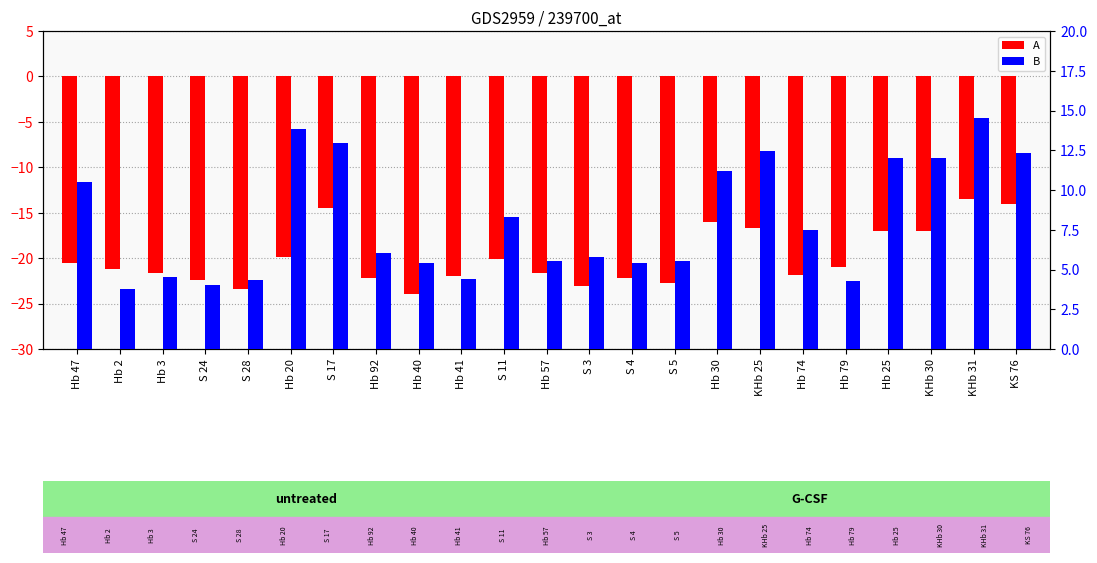

The value of B at S 4 is 5.4. True or false?

True